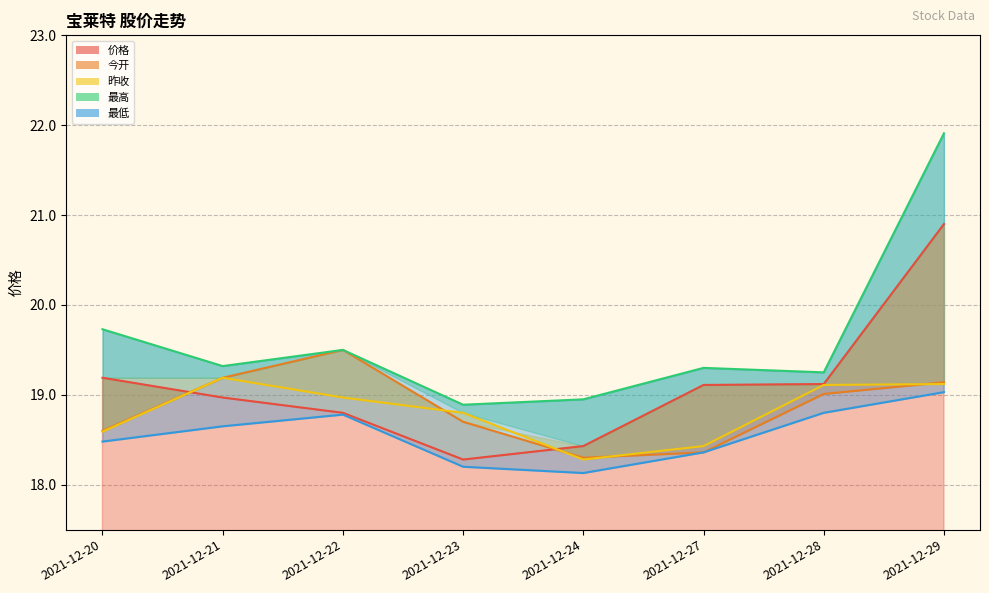

Is it true that 价格 equals 18.3 at 2021-12-23?

True